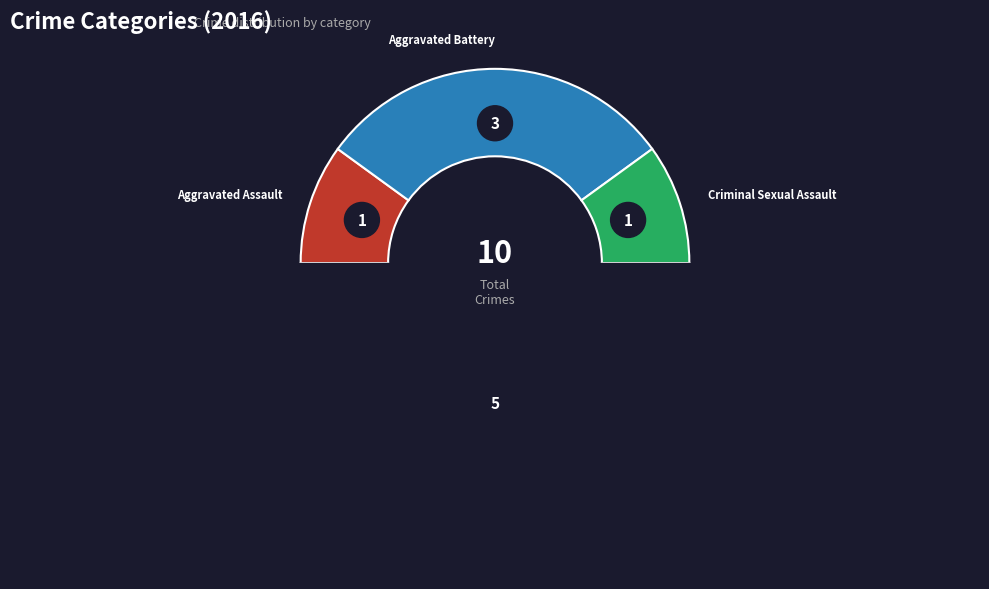

How many segments does this pie chart have?

4